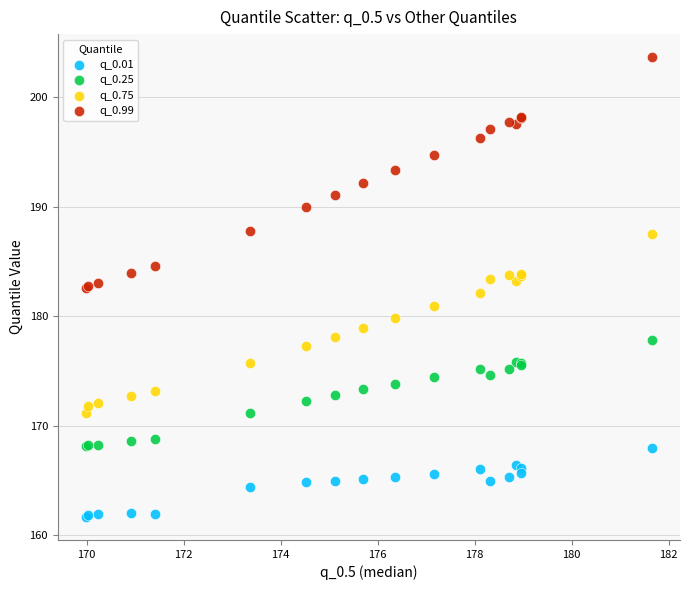

What are all the series names shown in the legend?

q_0.01, q_0.25, q_0.75, q_0.99